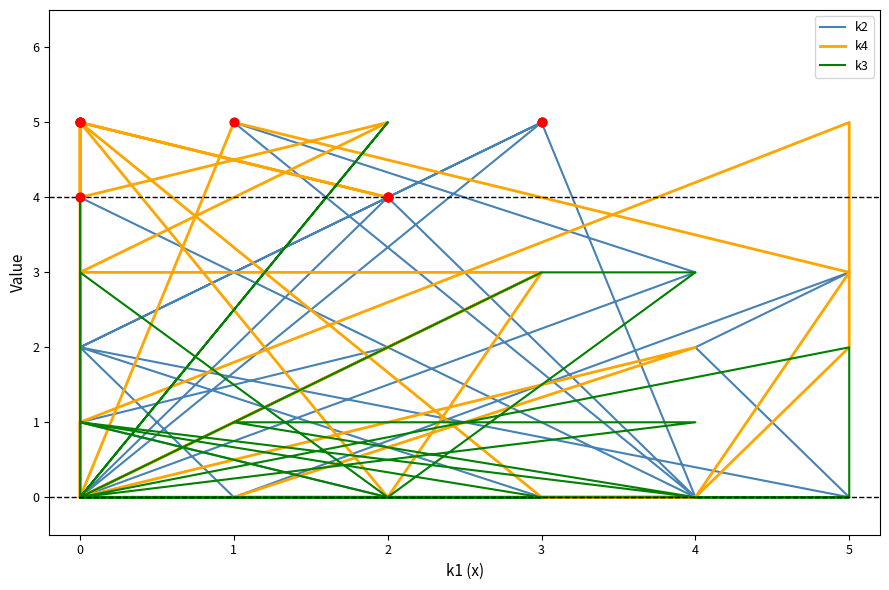

Which series contains the highest Y value?

k2